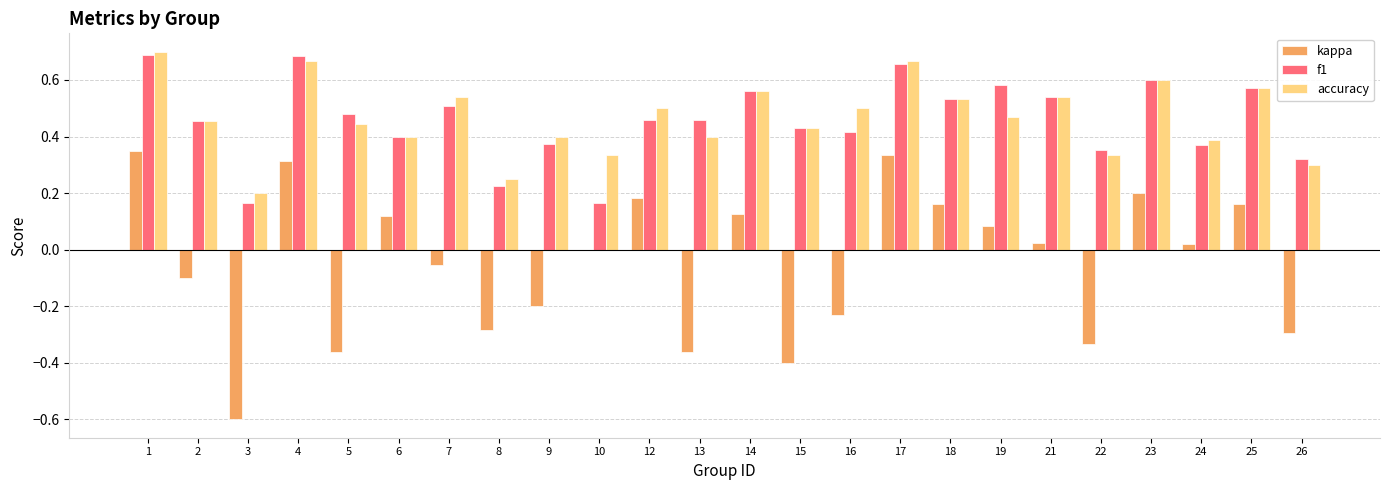

Which series has the widest spread of values?

kappa